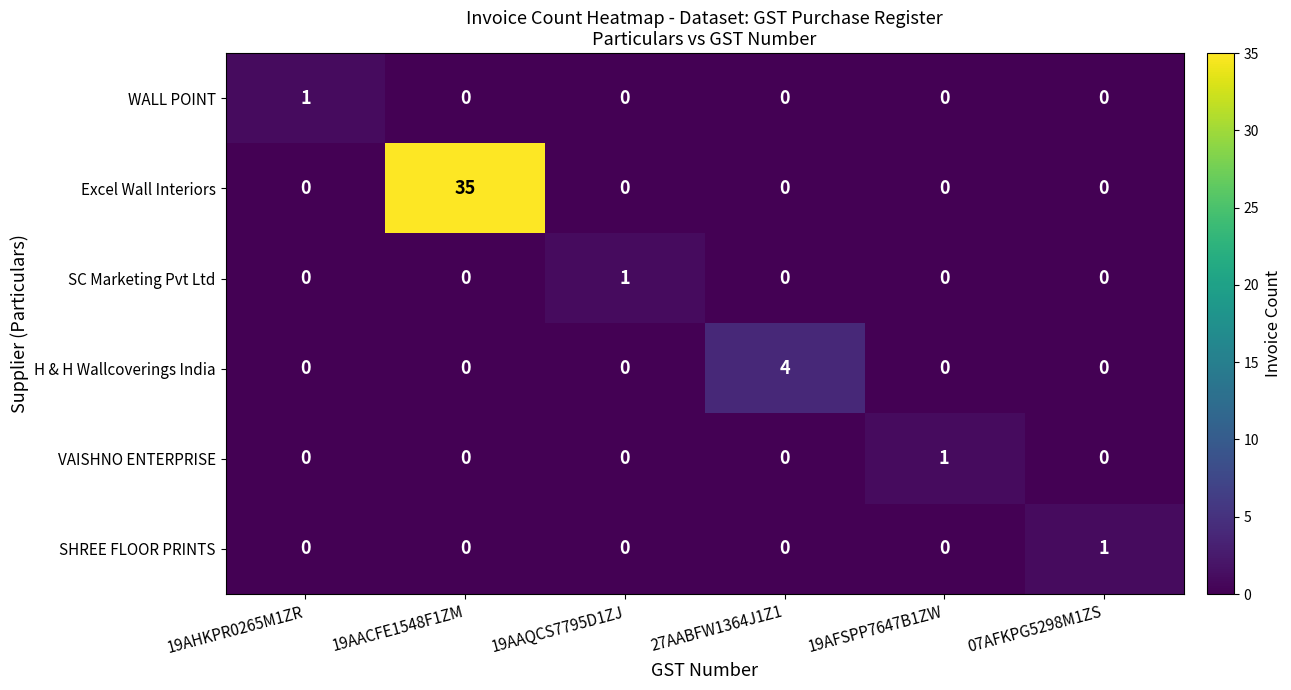

Which series has the largest total across all categories?

Excel Wall Interiors